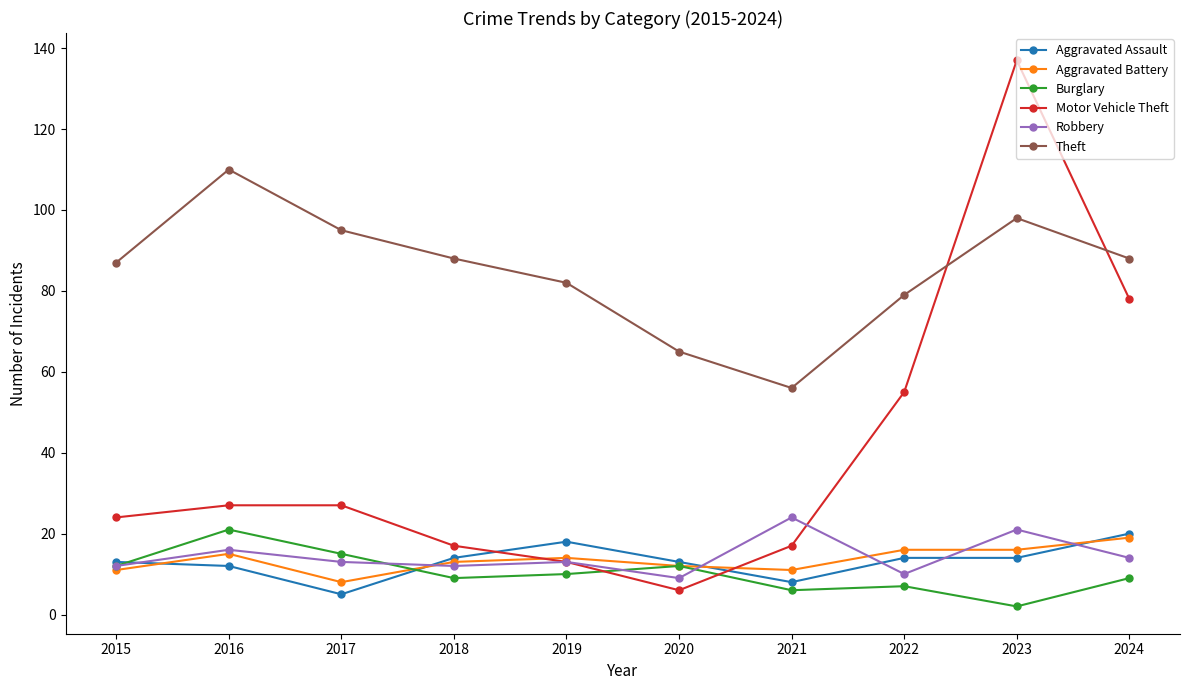

Where is the first local minimum for Motor Vehicle Theft?

2020